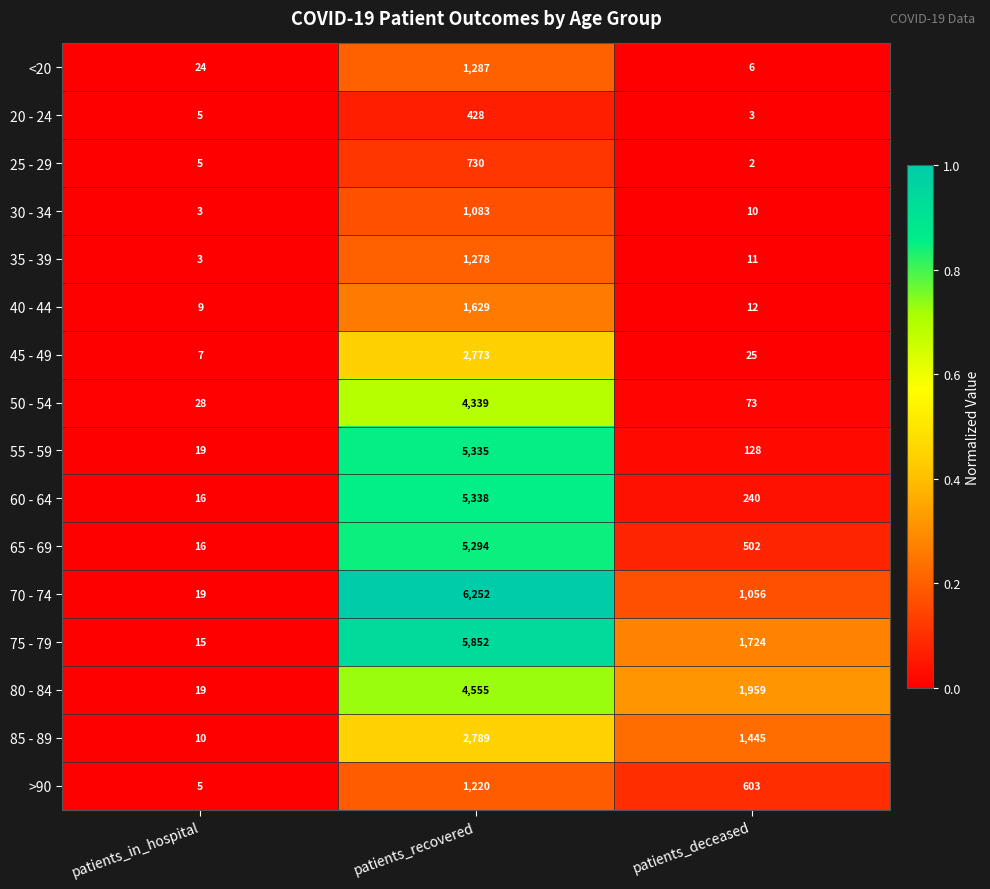

At which label does 65 - 69 reach its minimum?

patients_in_hospital